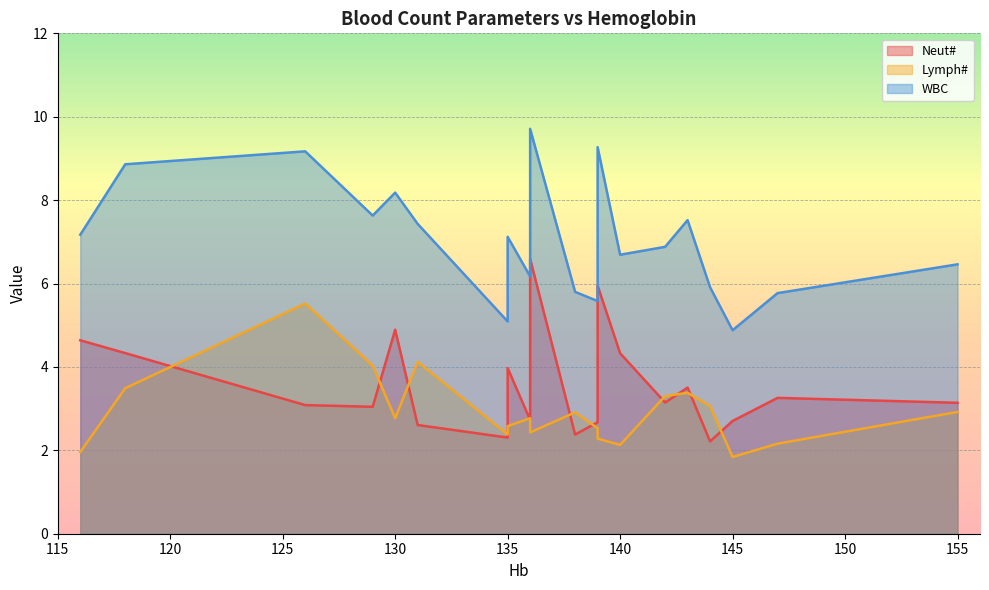

How many values in the Neut# series are below 3?

7